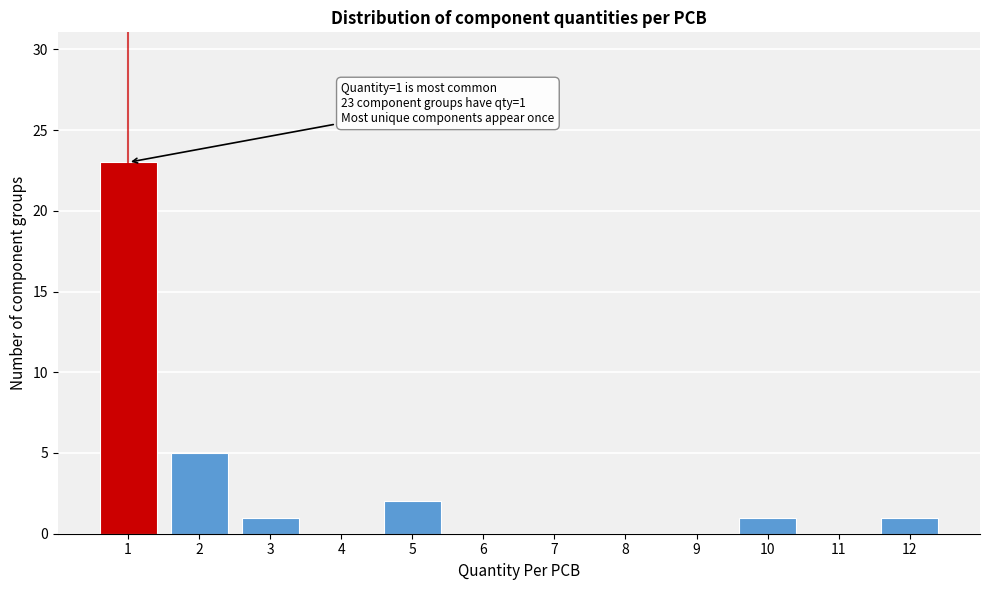

Over which range of the x-axis is the bar tallest?

0.5 to 1.5